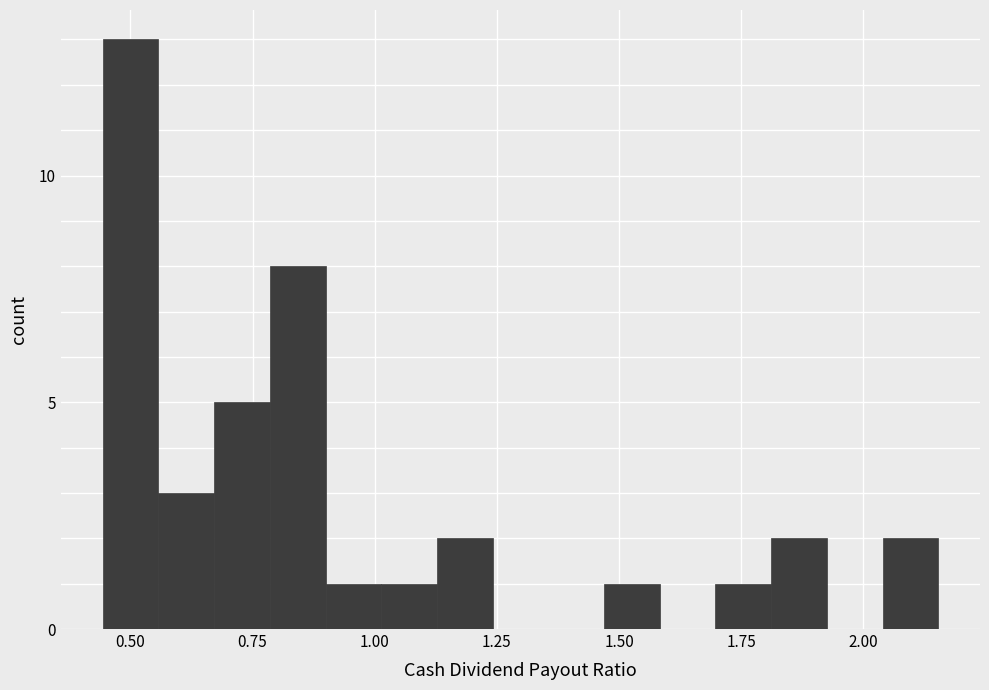

Around what value on the x-axis is the tallest bar? Give the approximate position of its centre, as read against the axis.

0.50